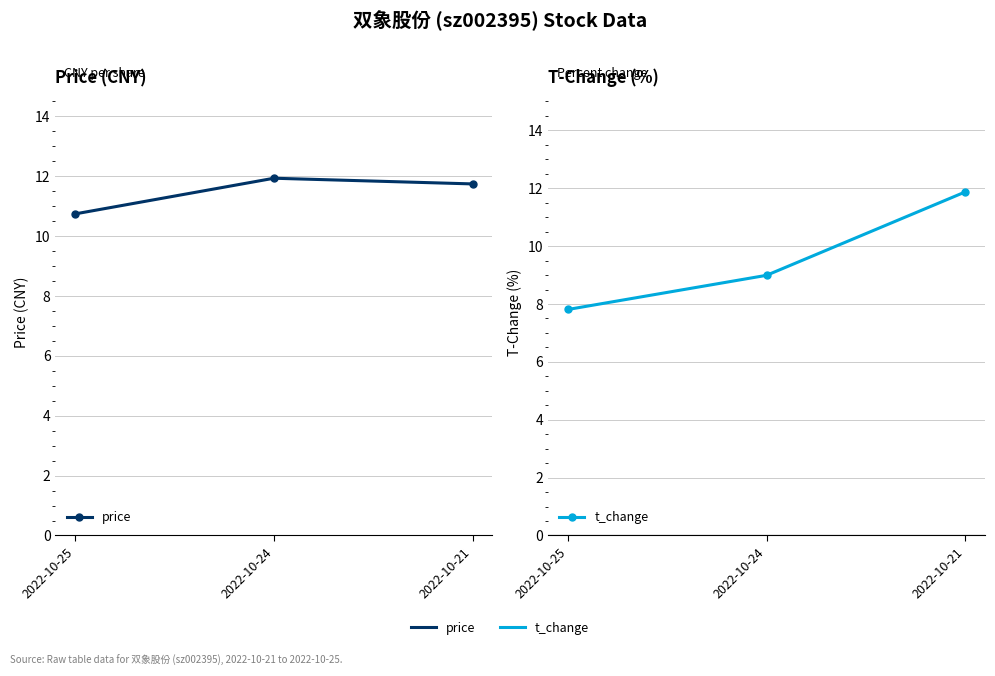

Which series has the widest spread of values?

t_change